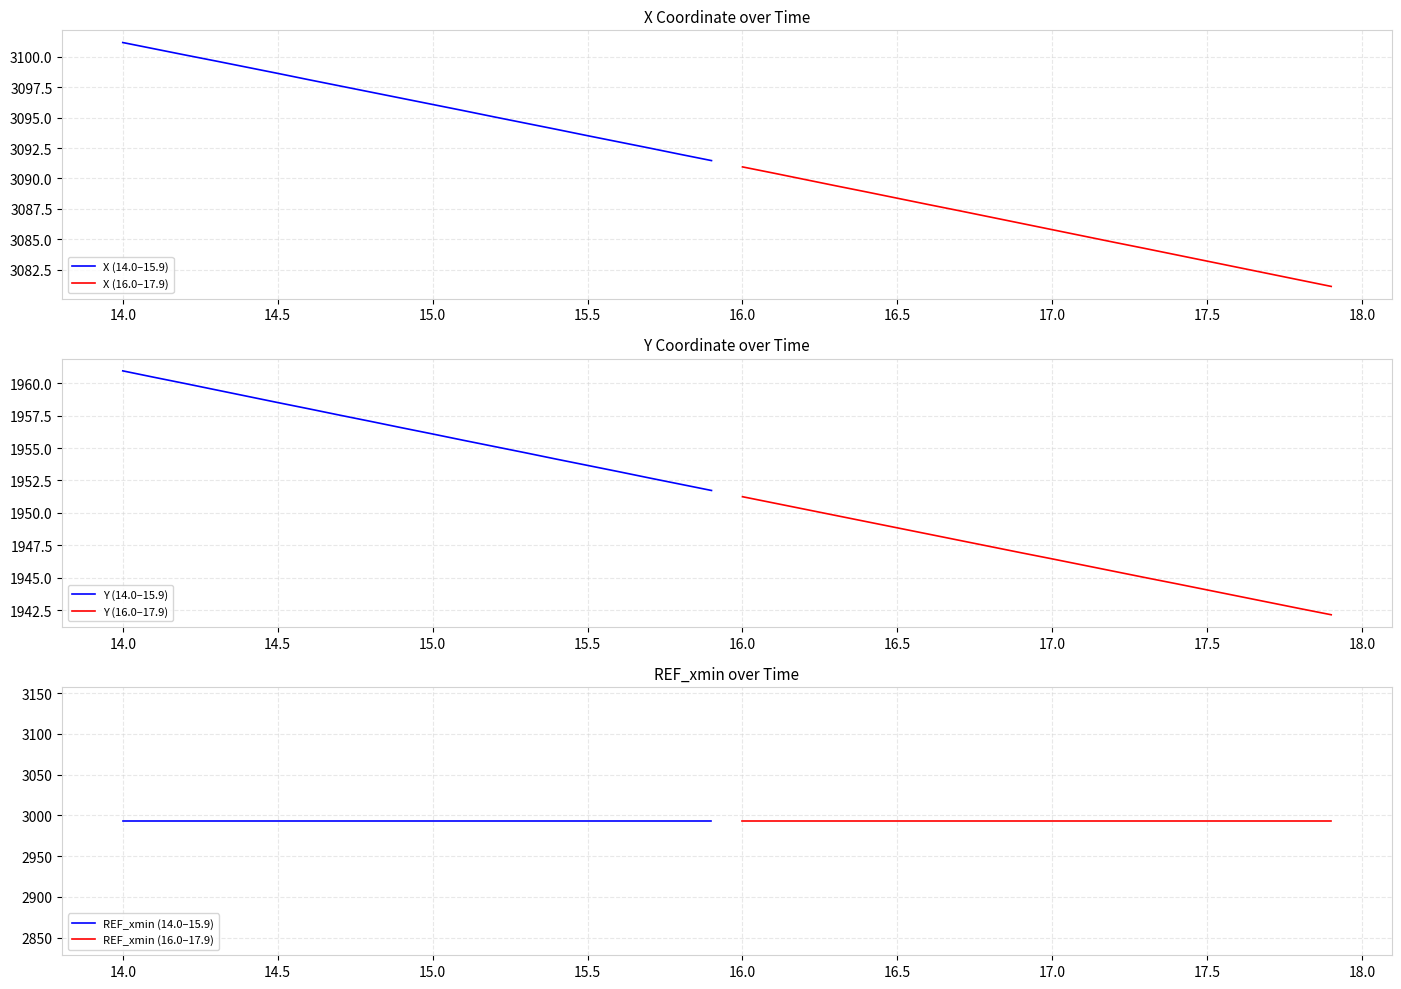

The X (14.0–15.9) series shows 1169.5 at 15.5. True or false?

False